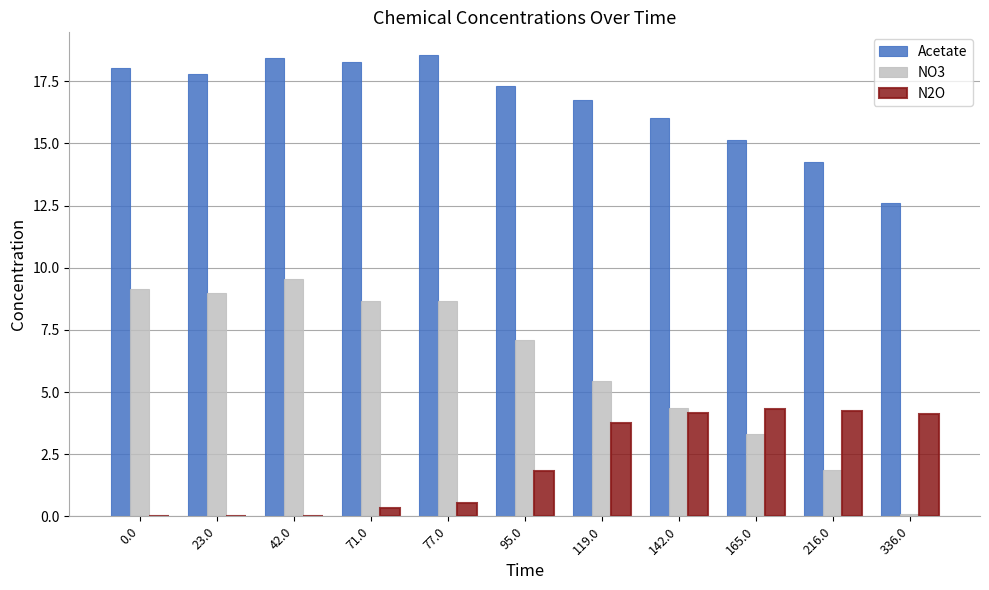

How many groups of bars are there?

11